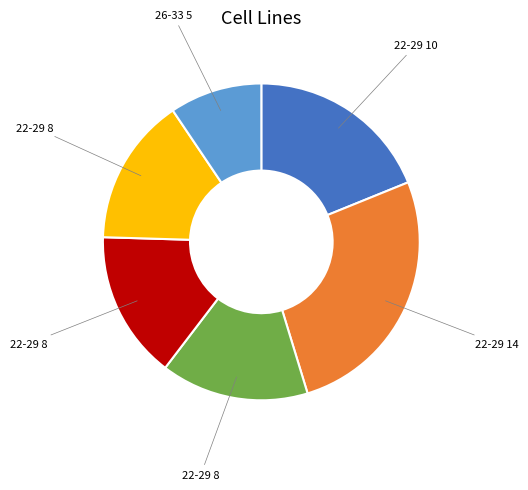

Does any single category account for the majority?

No